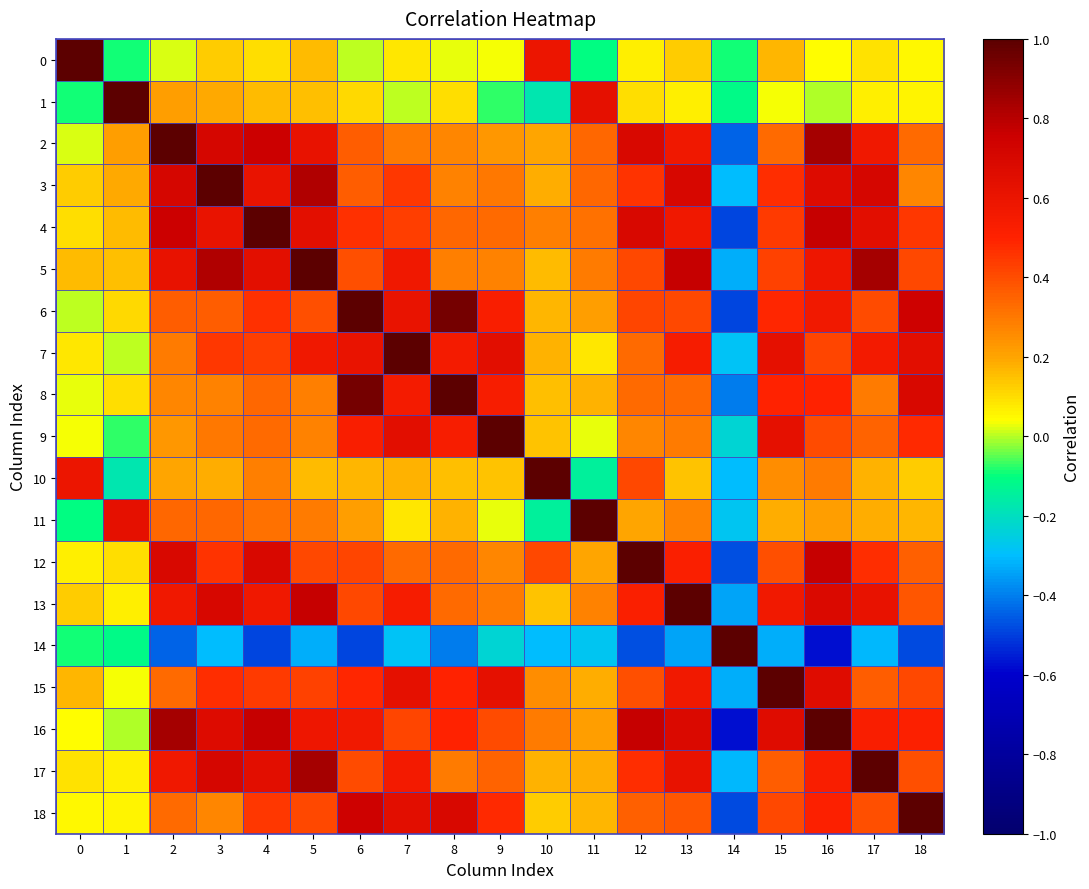

Reading left to right, transcribe all the data shown in this chart.

0: 0=1.0	1=-0.1	2=0.0	3=0.1	4=0.1	5=0.2	6=0.0	7=0.1	8=0.0	9=0.0	10=0.6	11=-0.1	12=0.1	13=0.1	14=-0.1	15=0.2	16=0.0	17=0.1	18=0.1
1: 0=-0.1	1=1.0	2=0.2	3=0.2	4=0.2	5=0.2	6=0.1	7=0.0	8=0.1	9=-0.1	10=-0.2	11=0.6	12=0.1	13=0.1	14=-0.1	15=0.0	16=-0.0	17=0.1	18=0.1
2: 0=0.0	1=0.2	2=1.0	3=0.7	4=0.8	5=0.6	6=0.4	7=0.3	8=0.3	9=0.2	10=0.2	11=0.3	12=0.7	13=0.6	14=-0.4	15=0.3	16=0.8	17=0.6	18=0.3
3: 0=0.1	1=0.2	2=0.7	3=1.0	4=0.6	5=0.8	6=0.4	7=0.4	8=0.3	9=0.3	10=0.2	11=0.3	12=0.5	13=0.7	14=-0.3	15=0.5	16=0.7	17=0.7	18=0.3
4: 0=0.1	1=0.2	2=0.8	3=0.6	4=1.0	5=0.6	6=0.5	7=0.4	8=0.3	9=0.3	10=0.3	11=0.3	12=0.7	13=0.6	14=-0.5	15=0.4	16=0.8	17=0.6	18=0.4
5: 0=0.2	1=0.2	2=0.6	3=0.8	4=0.6	5=1.0	6=0.4	7=0.6	8=0.3	9=0.3	10=0.2	11=0.3	12=0.4	13=0.8	14=-0.3	15=0.4	16=0.6	17=0.8	18=0.4
6: 0=0.0	1=0.1	2=0.4	3=0.4	4=0.5	5=0.4	6=1.0	7=0.6	8=0.9	9=0.5	10=0.2	11=0.2	12=0.4	13=0.4	14=-0.5	15=0.5	16=0.6	17=0.4	18=0.7
7: 0=0.1	1=0.0	2=0.3	3=0.4	4=0.4	5=0.6	6=0.6	7=1.0	8=0.5	9=0.6	10=0.2	11=0.1	12=0.3	13=0.5	14=-0.3	15=0.6	16=0.4	17=0.6	18=0.6
8: 0=0.0	1=0.1	2=0.3	3=0.3	4=0.3	5=0.3	6=0.9	7=0.5	8=1.0	9=0.5	10=0.2	11=0.2	12=0.3	13=0.3	14=-0.4	15=0.5	16=0.5	17=0.3	18=0.7
9: 0=0.0	1=-0.1	2=0.2	3=0.3	4=0.3	5=0.3	6=0.5	7=0.6	8=0.5	9=1.0	10=0.1	11=0.0	12=0.3	13=0.3	14=-0.2	15=0.6	16=0.4	17=0.3	18=0.5
10: 0=0.6	1=-0.2	2=0.2	3=0.2	4=0.3	5=0.2	6=0.2	7=0.2	8=0.2	9=0.1	10=1.0	11=-0.1	12=0.4	13=0.1	14=-0.3	15=0.3	16=0.3	17=0.2	18=0.1
11: 0=-0.1	1=0.6	2=0.3	3=0.3	4=0.3	5=0.3	6=0.2	7=0.1	8=0.2	9=0.0	10=-0.1	11=1.0	12=0.2	13=0.3	14=-0.3	15=0.2	16=0.2	17=0.2	18=0.2
12: 0=0.1	1=0.1	2=0.7	3=0.5	4=0.7	5=0.4	6=0.4	7=0.3	8=0.3	9=0.3	10=0.4	11=0.2	12=1.0	13=0.5	14=-0.5	15=0.4	16=0.8	17=0.5	18=0.4
13: 0=0.1	1=0.1	2=0.6	3=0.7	4=0.6	5=0.8	6=0.4	7=0.5	8=0.3	9=0.3	10=0.1	11=0.3	12=0.5	13=1.0	14=-0.3	15=0.6	16=0.7	17=0.6	18=0.4
14: 0=-0.1	1=-0.1	2=-0.4	3=-0.3	4=-0.5	5=-0.3	6=-0.5	7=-0.3	8=-0.4	9=-0.2	10=-0.3	11=-0.3	12=-0.5	13=-0.3	14=1.0	15=-0.3	16=-0.6	17=-0.3	18=-0.5
15: 0=0.2	1=0.0	2=0.3	3=0.5	4=0.4	5=0.4	6=0.5	7=0.6	8=0.5	9=0.6	10=0.3	11=0.2	12=0.4	13=0.6	14=-0.3	15=1.0	16=0.7	17=0.4	18=0.4
16: 0=0.0	1=-0.0	2=0.8	3=0.7	4=0.8	5=0.6	6=0.6	7=0.4	8=0.5	9=0.4	10=0.3	11=0.2	12=0.8	13=0.7	14=-0.6	15=0.7	16=1.0	17=0.5	18=0.5
17: 0=0.1	1=0.1	2=0.6	3=0.7	4=0.6	5=0.8	6=0.4	7=0.6	8=0.3	9=0.3	10=0.2	11=0.2	12=0.5	13=0.6	14=-0.3	15=0.4	16=0.5	17=1.0	18=0.4
18: 0=0.1	1=0.1	2=0.3	3=0.3	4=0.4	5=0.4	6=0.7	7=0.6	8=0.7	9=0.5	10=0.1	11=0.2	12=0.4	13=0.4	14=-0.5	15=0.4	16=0.5	17=0.4	18=1.0